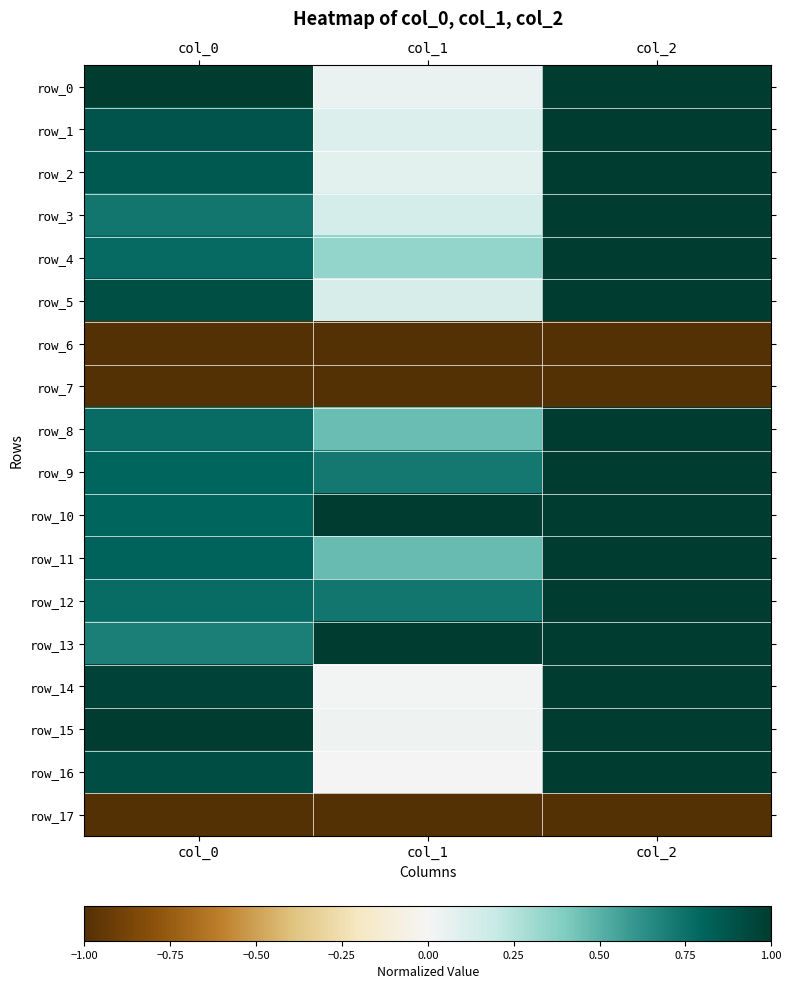

Is the value of row_17 at col_2 greater than the value of row_7 at col_0?

No